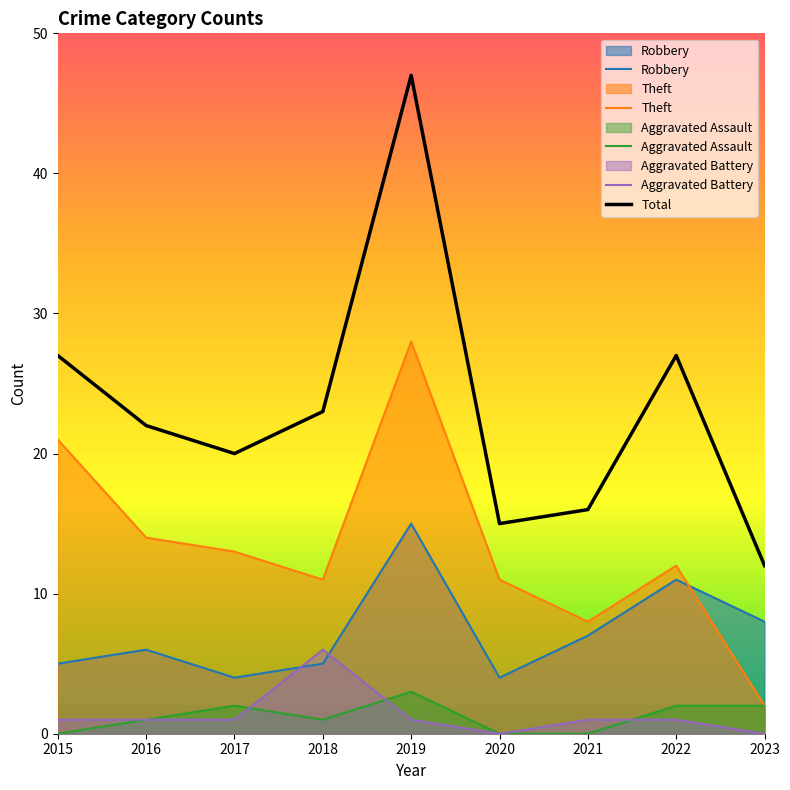

Does the chart have visible grid lines?

No